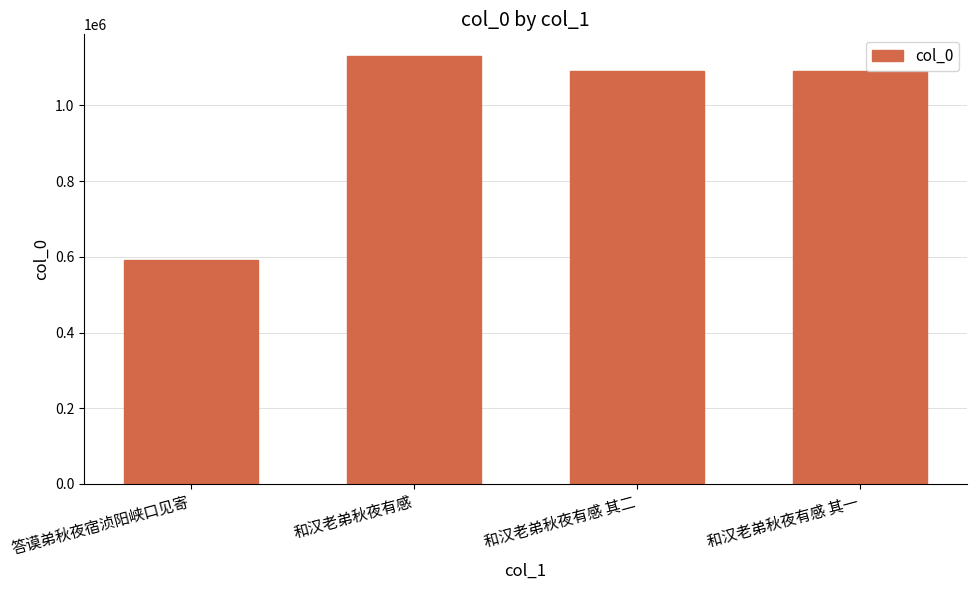

What is the maximum value shown in the chart?

1131467